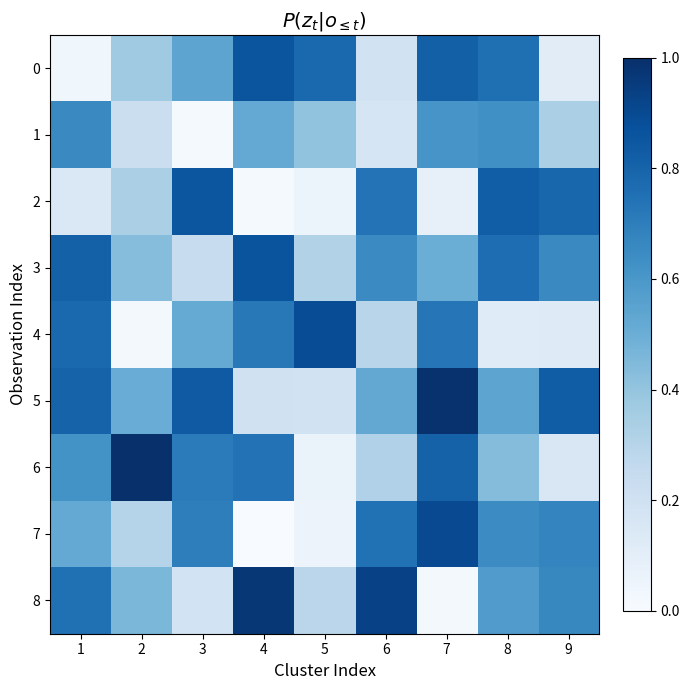

Which series changed the most between 3 and 9?

6